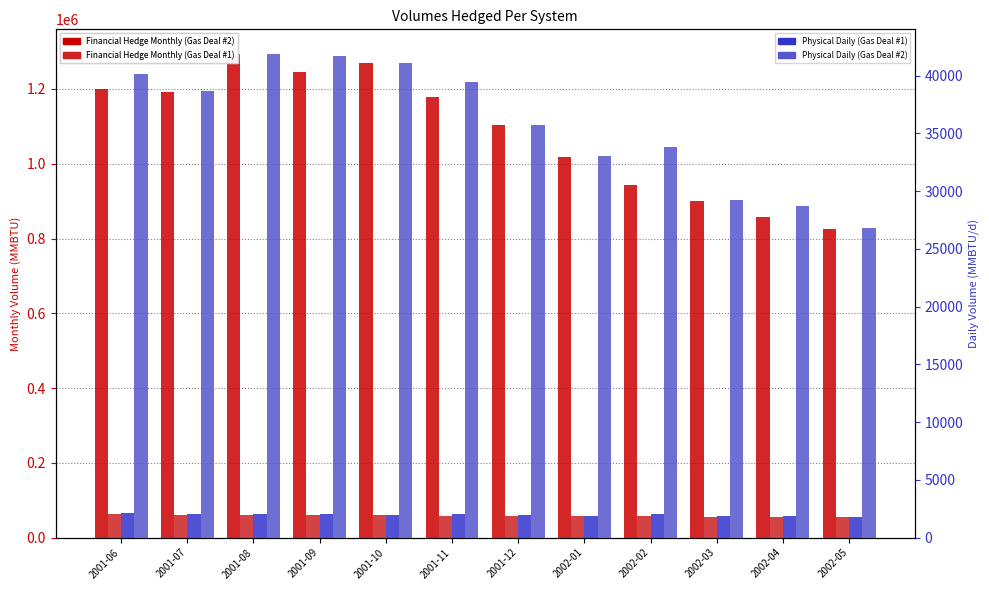

What is the difference between the Financial Hedge Monthly (Gas Deal #1) values at 2002-03 and 2001-08?

4836